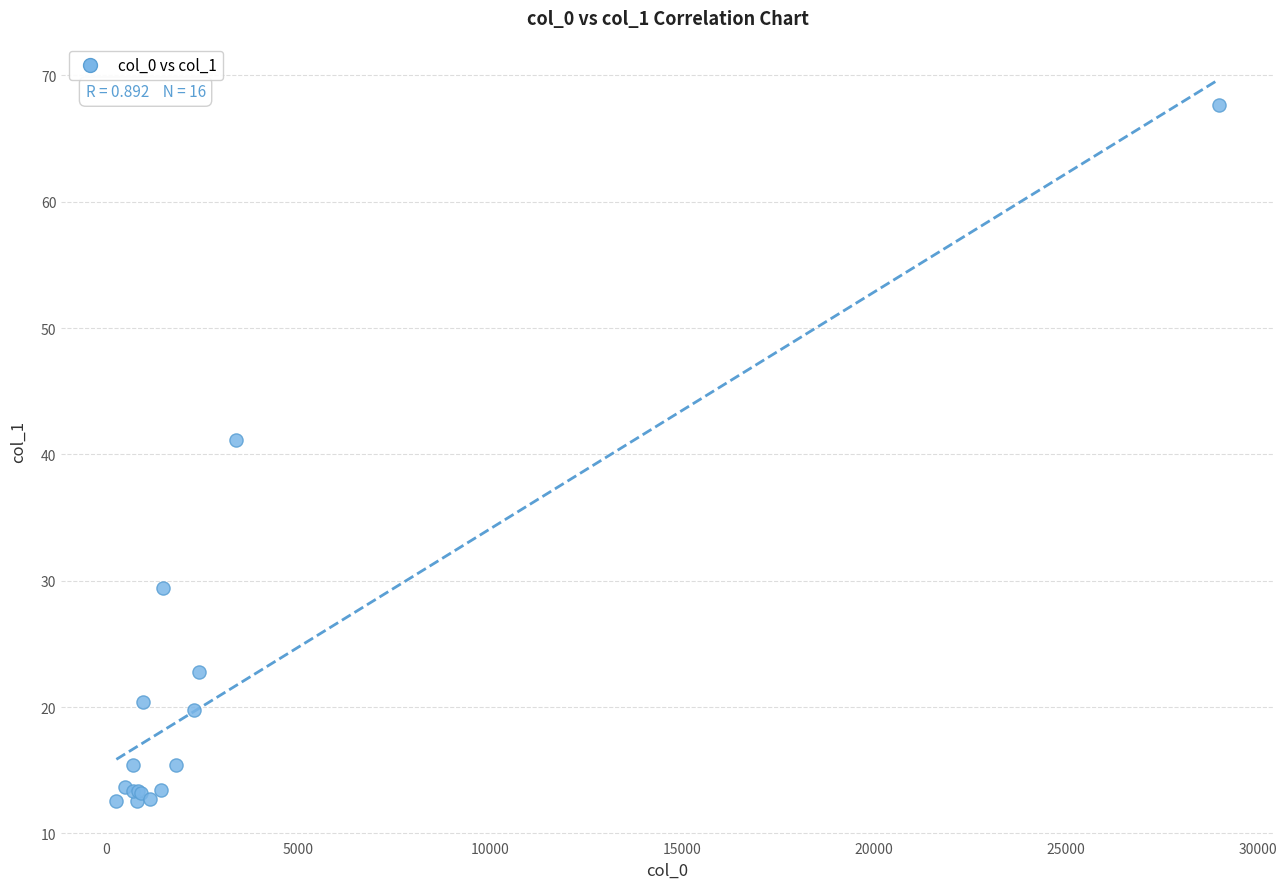

What Y value in the scatter plot is closest to 40?

41.1